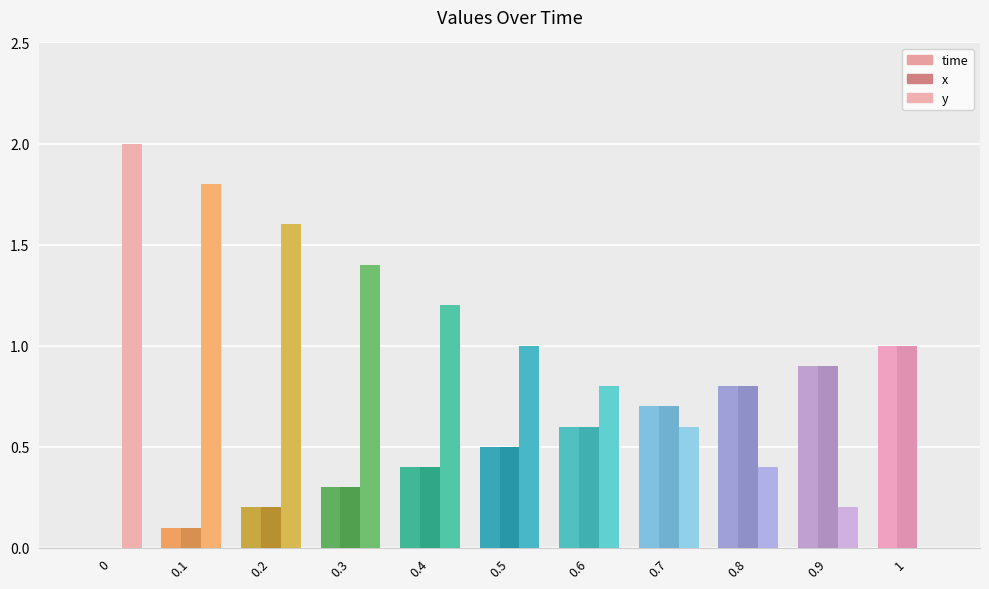

Reading left to right, transcribe all the data shown in this chart.

time: 0=0.0	0.1=0.1	0.2=0.2	0.3=0.3	0.4=0.4	0.5=0.5	0.6=0.6	0.7=0.7	0.8=0.8	0.9=0.9	1=1.0
x: 0=0.0	0.1=0.1	0.2=0.2	0.3=0.3	0.4=0.4	0.5=0.5	0.6=0.6	0.7=0.7	0.8=0.8	0.9=0.9	1=1.0
y: 0=2.0	0.1=1.8	0.2=1.6	0.3=1.4	0.4=1.2	0.5=1.0	0.6=0.8	0.7=0.6	0.8=0.4	0.9=0.2	1=0.0